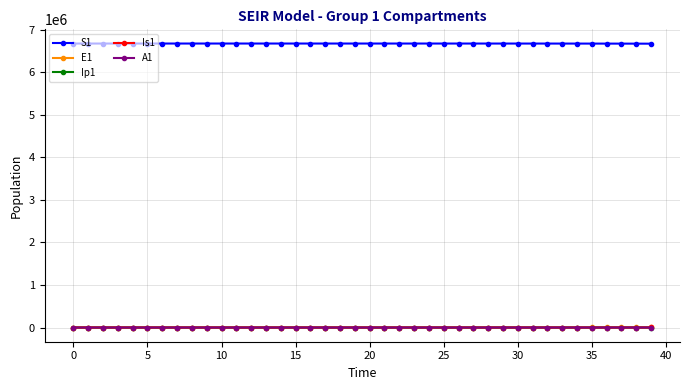

What is the maximum value shown in the chart?

6671082.0